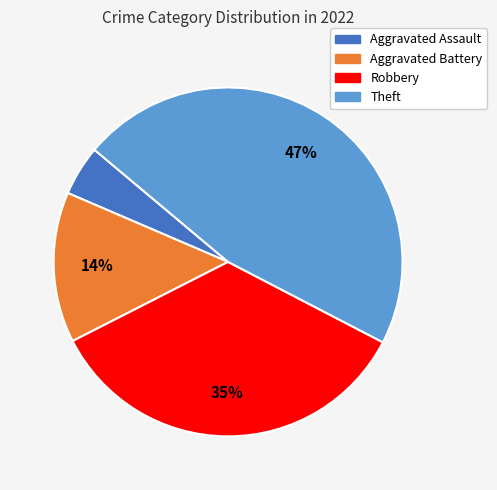

Does any single category account for the majority?

No